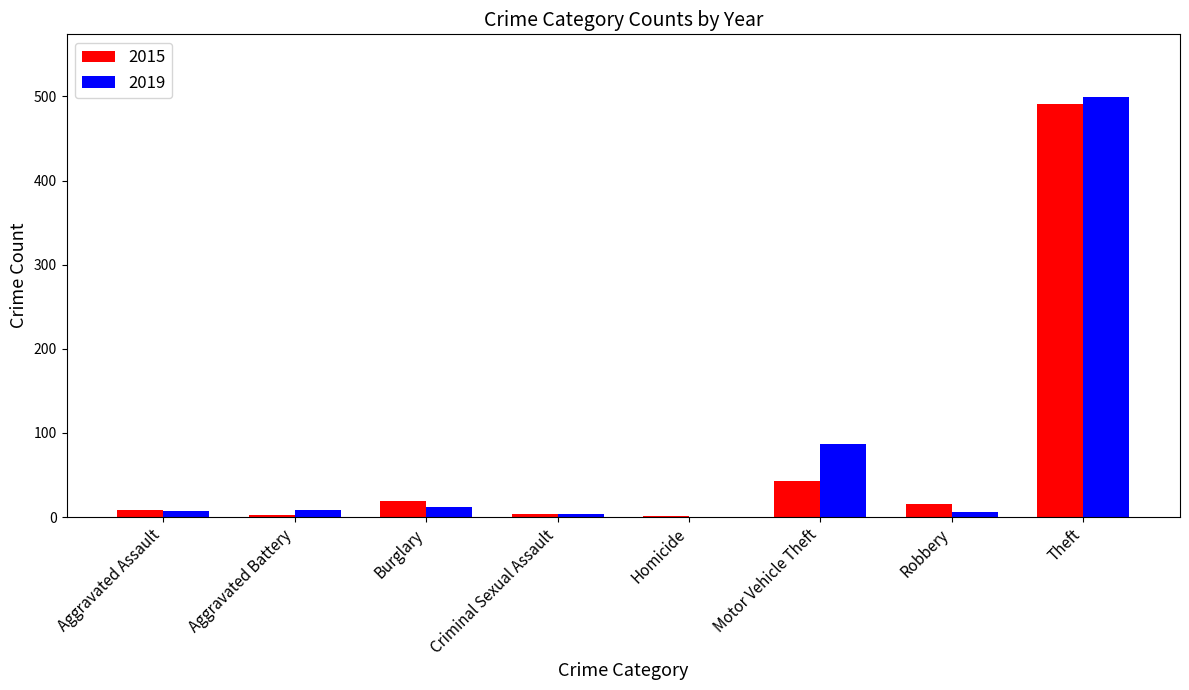

What is the sum of all 2019 values?

623